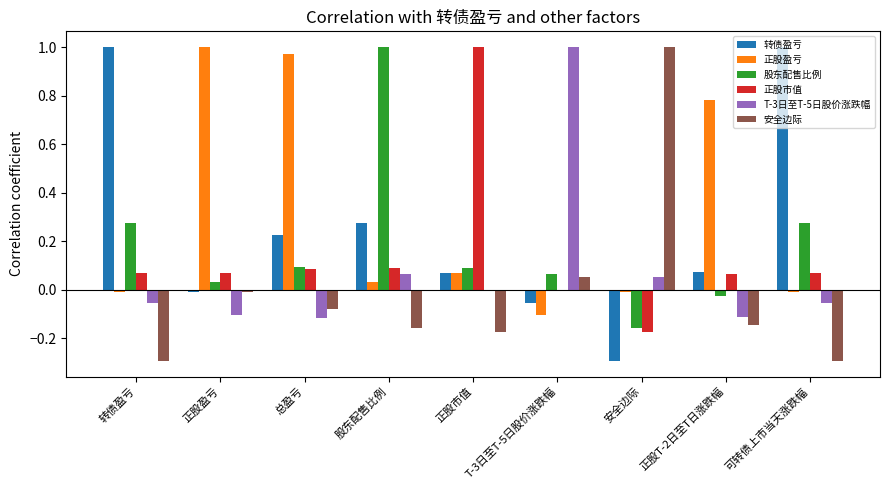

What is the total value across all series at 正股T-2日至T日涨跌幅?

0.6